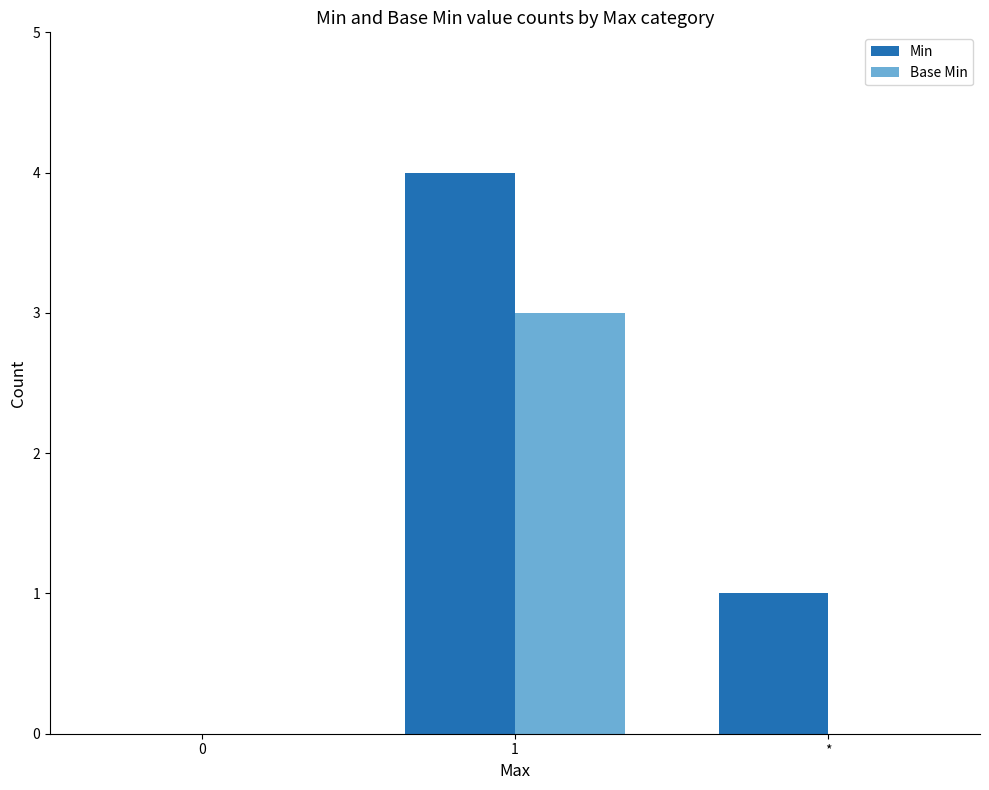

Between 0 and 1, which series saw the biggest shift?

Min